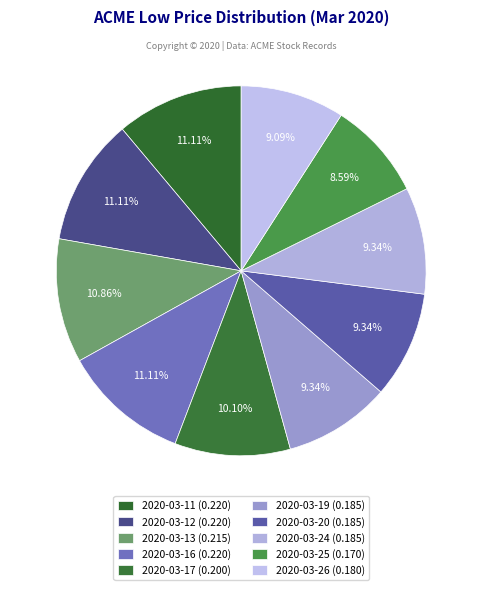

To the nearest percent, what percentage of the pie is 2020-03-13?

11%